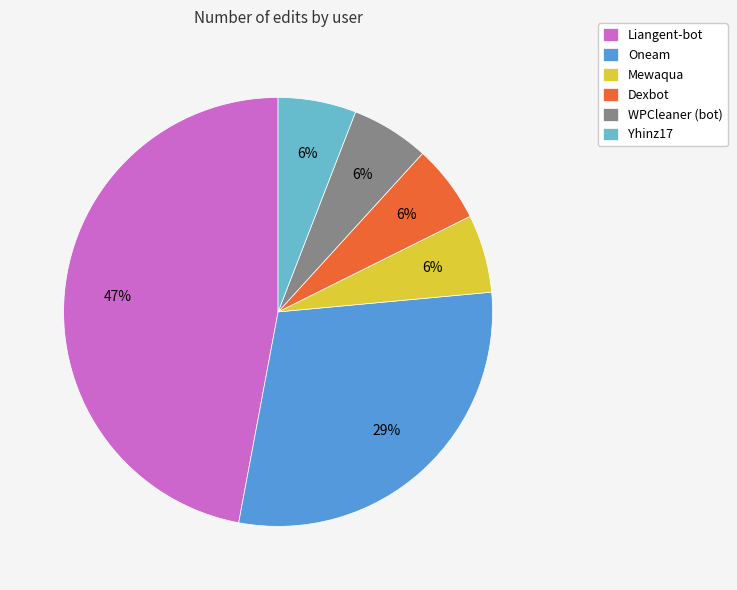

To the nearest percent, what portion does Liangent-bot represent?

47%